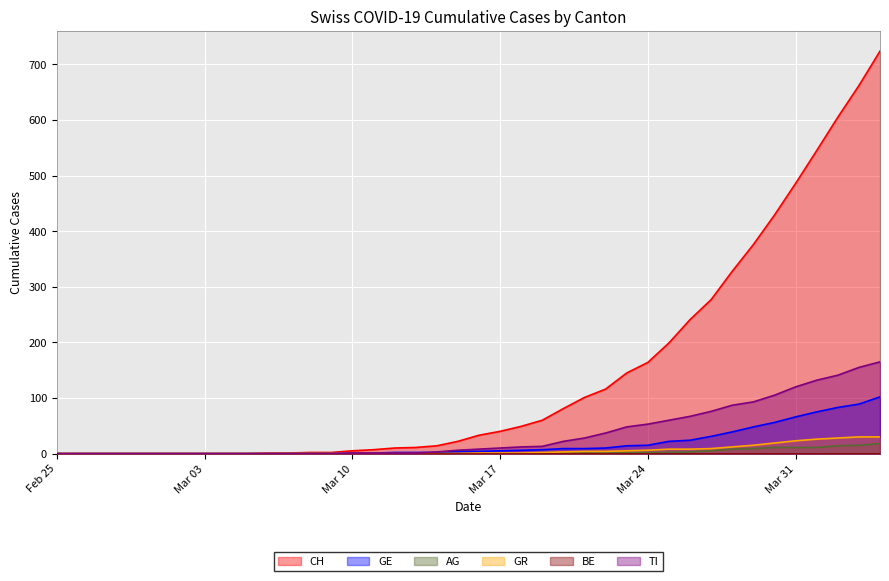

Which series has the largest total across all categories?

CH